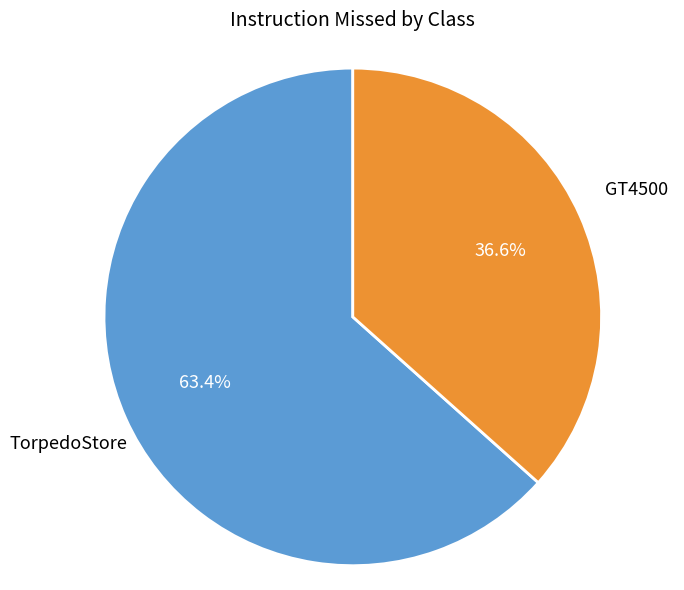

To the nearest percent, what is the difference between the largest and smallest slice percentages?

27%